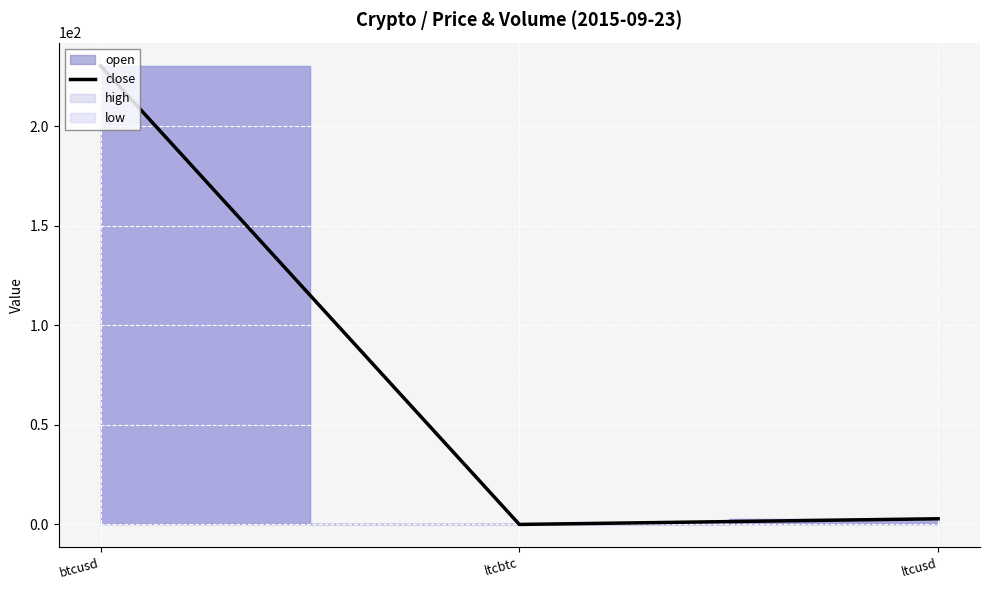

Where does the data first go above 2?

btcusd